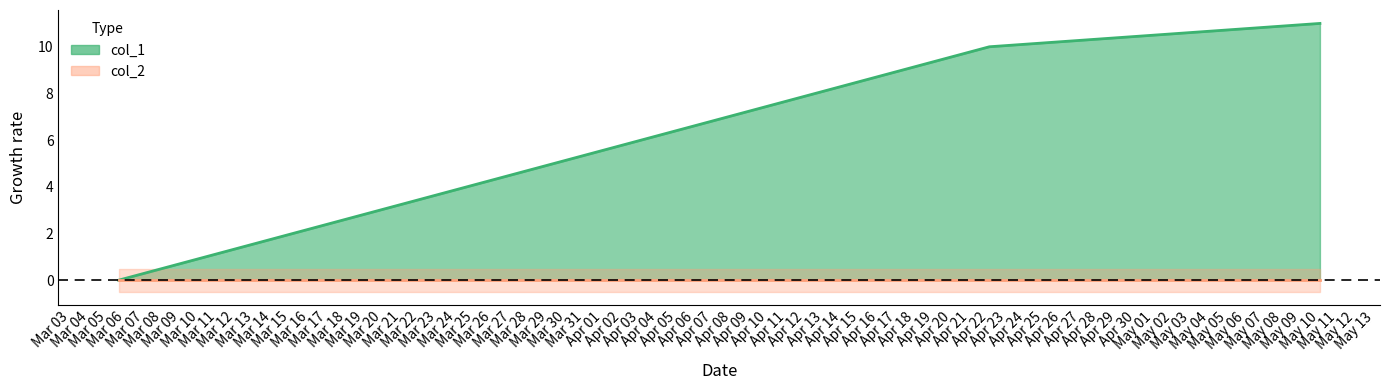

What is the greatest value displayed?

11